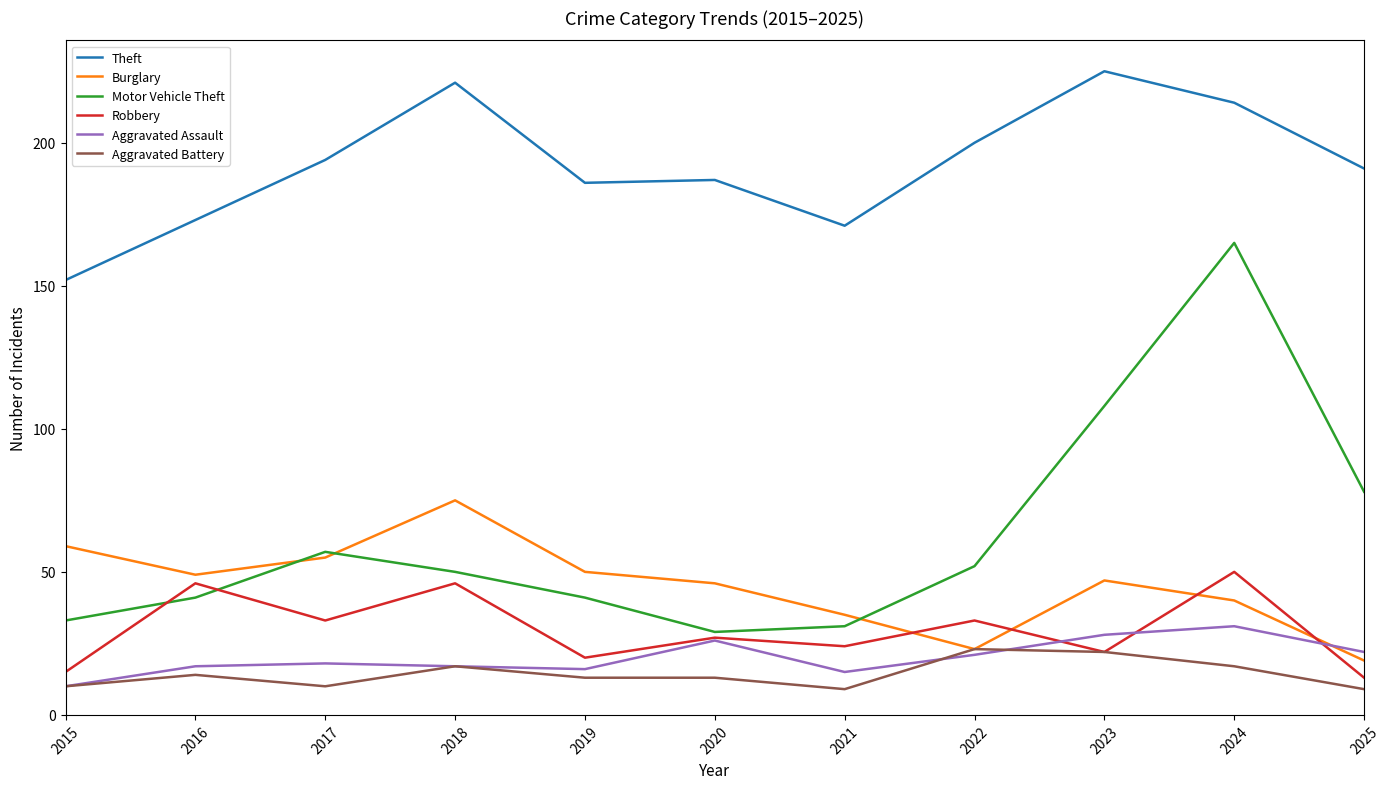

Rank the series at 2019 from highest to lowest value.

Theft, Burglary, Motor Vehicle Theft, Robbery, Aggravated Assault, Aggravated Battery